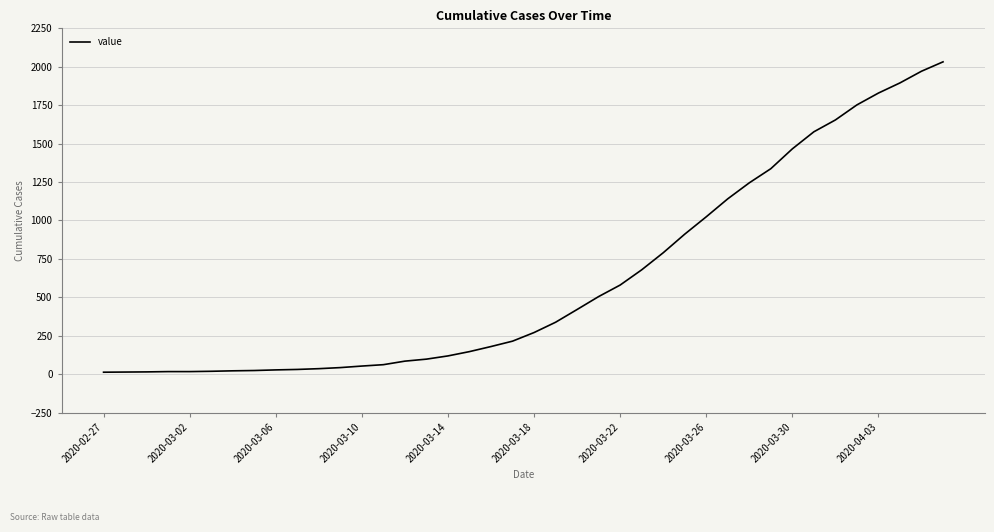

What is the difference between the maximum and minimum values?

2019